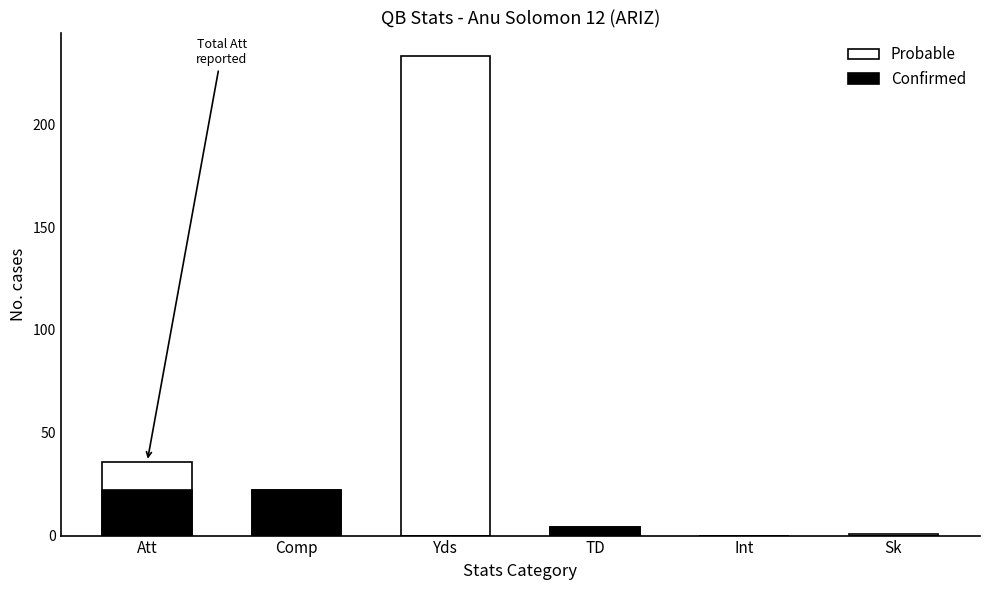

Does the chart contain any negative values?

No